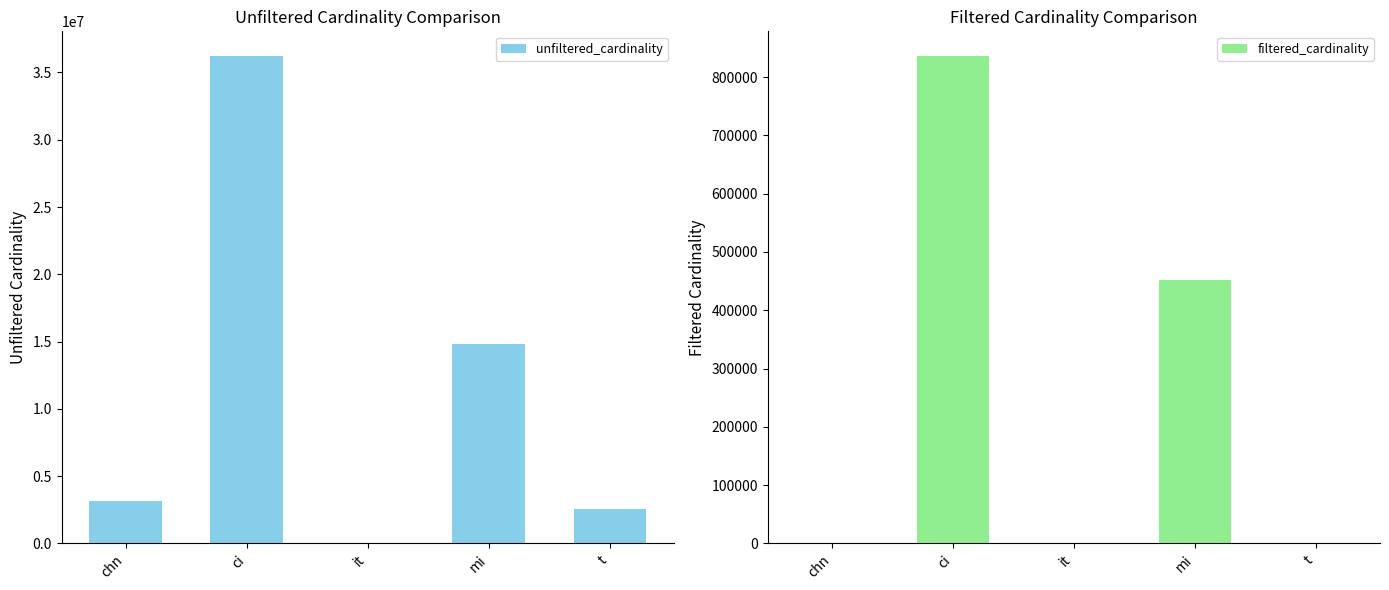

How many series are shown in this chart?

2